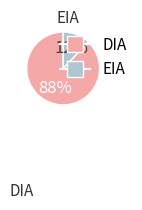

How many segments does this pie chart have?

2